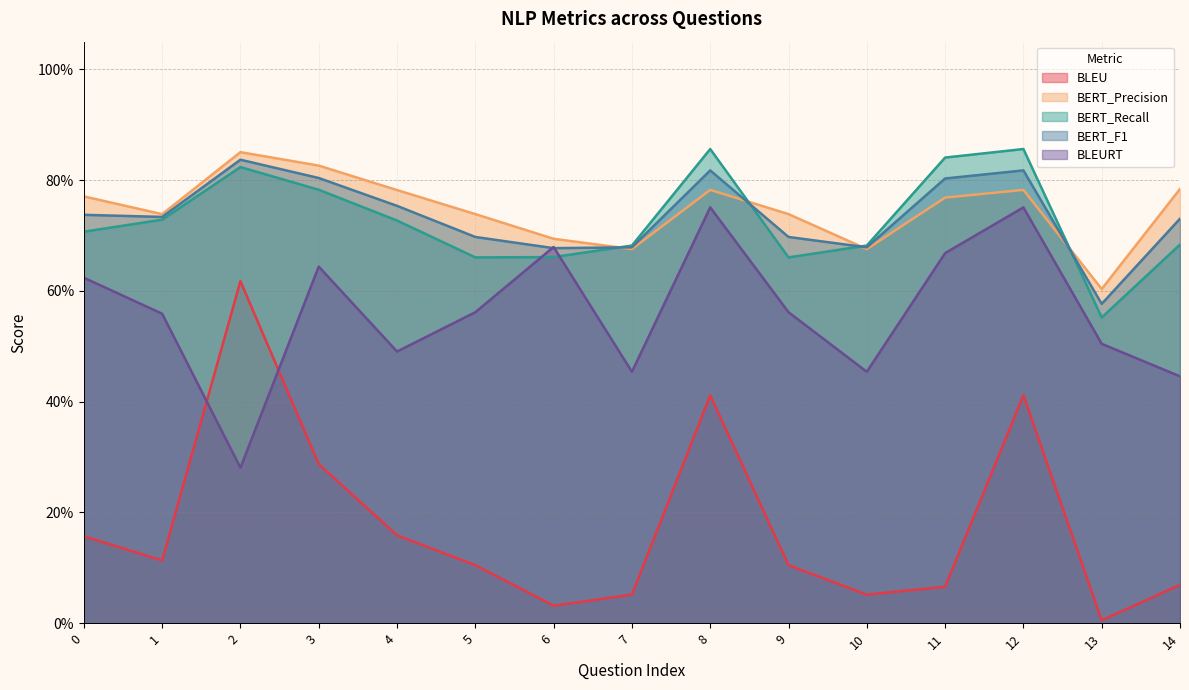

The BERT_Recall series shows 0.7 at 10. True or false?

True